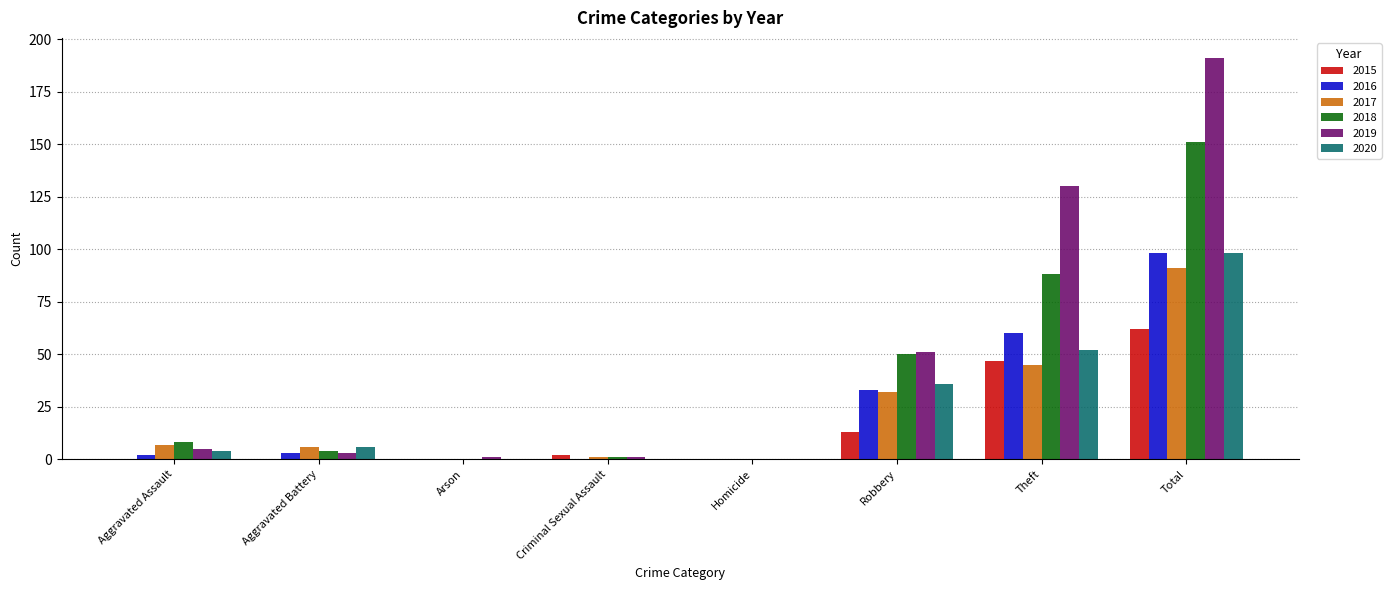

At which category does the chart reach its peak across all series?

Total